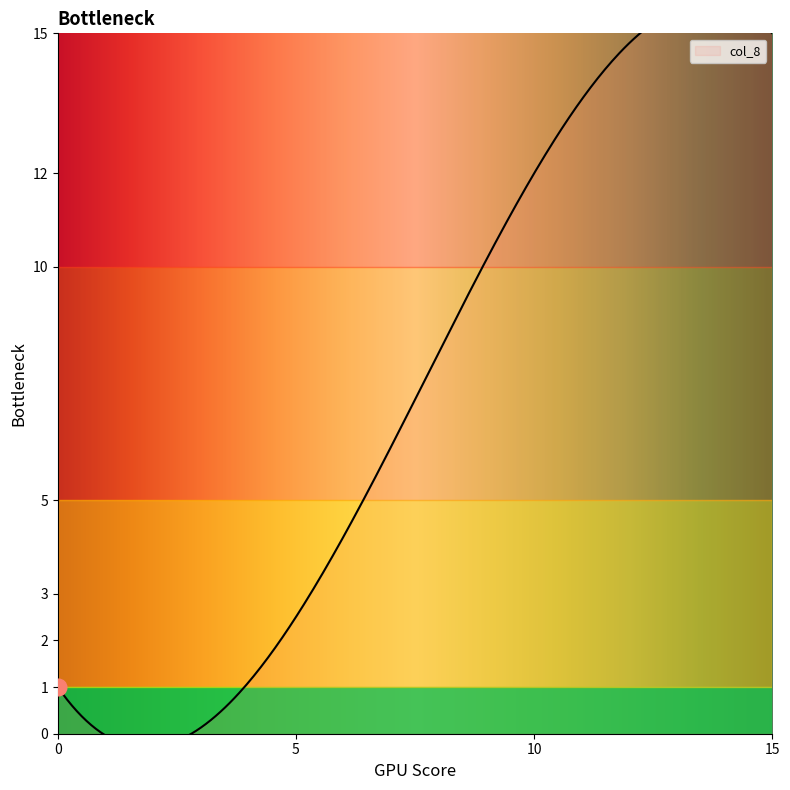

The chart shows a value of 0 at 0. True or false?

False